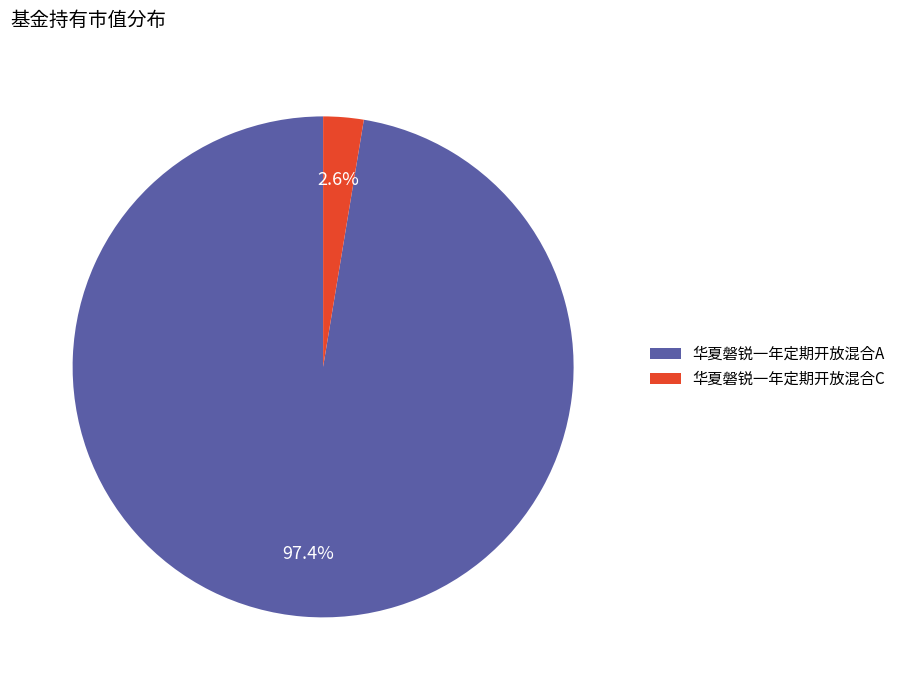

Which slice is the largest?

华夏磐锐一年定期开放混合A